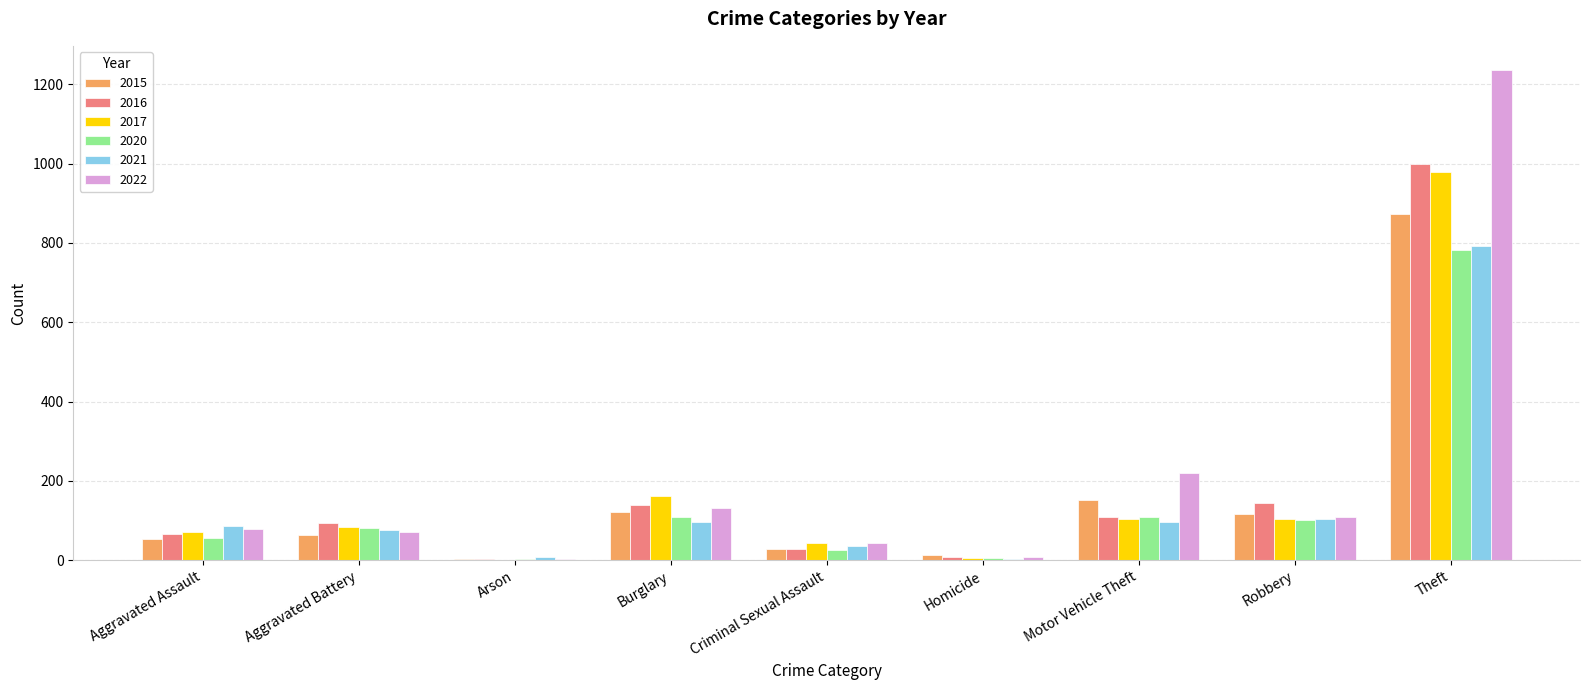

What is the sum of all 2015 values?

1425